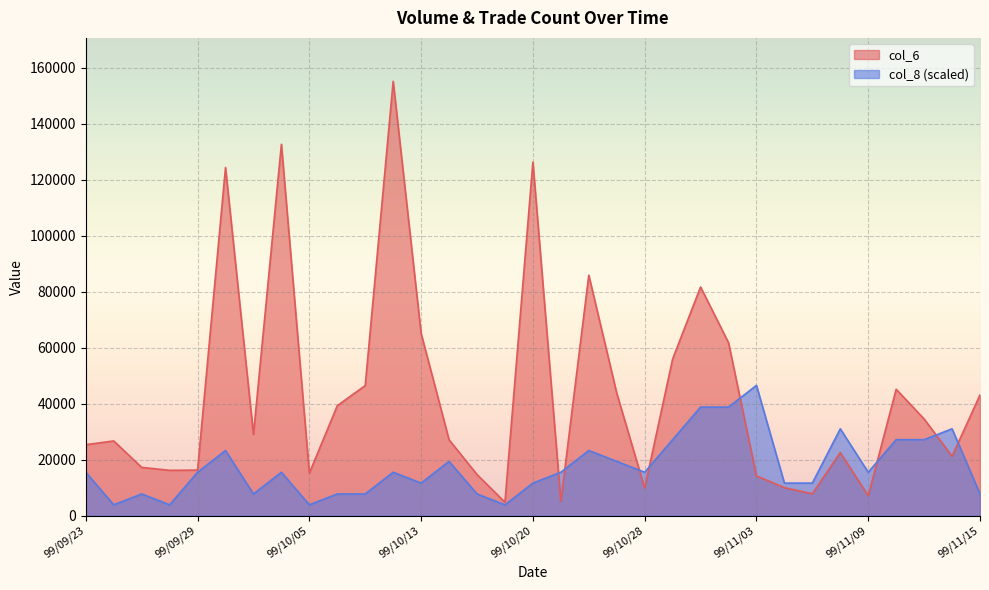

Between 99/09/24 and 99/10/19, which is larger?

99/09/24